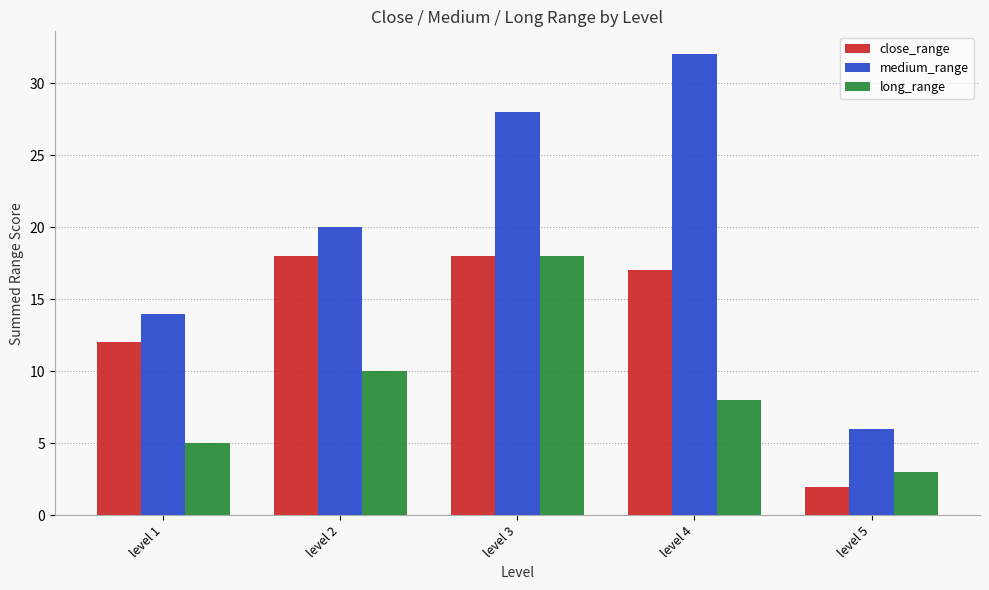

Which series has the widest spread of values?

medium_range